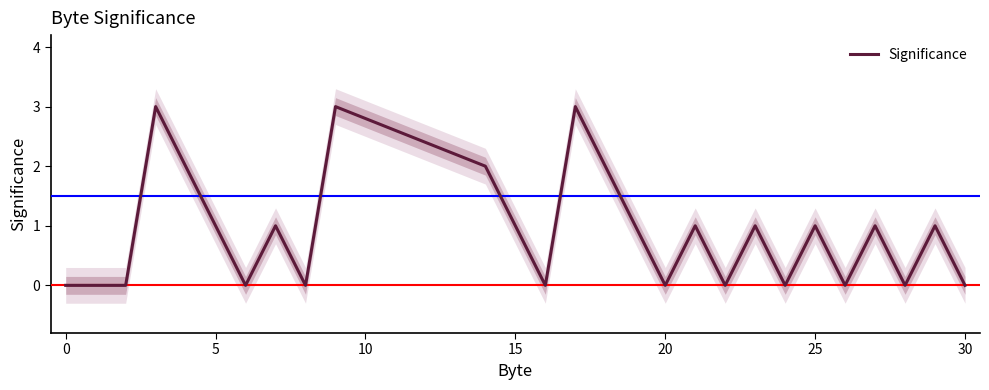

Does the chart have visible grid lines?

No